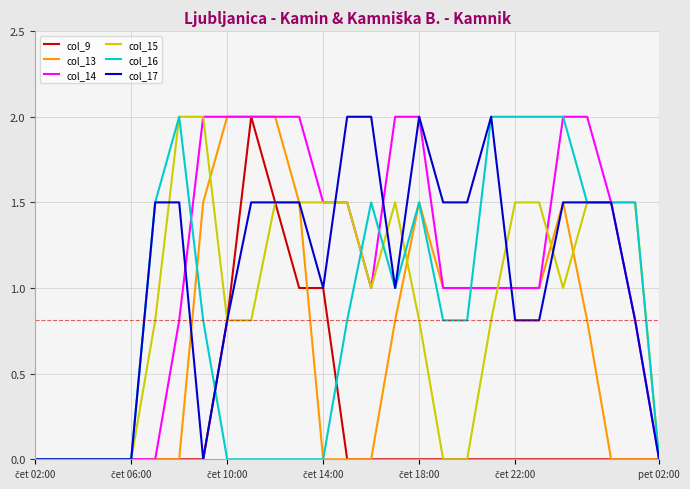

True or false: col_15 and col_9 cross at least once.

False